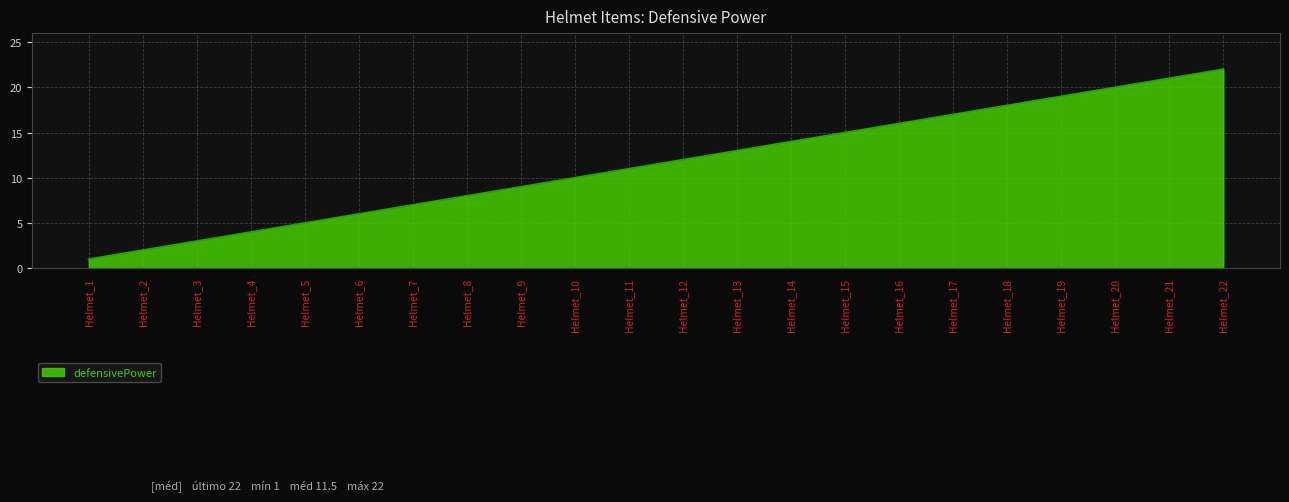

Which label corresponds to the largest value in the chart?

Helmet_22